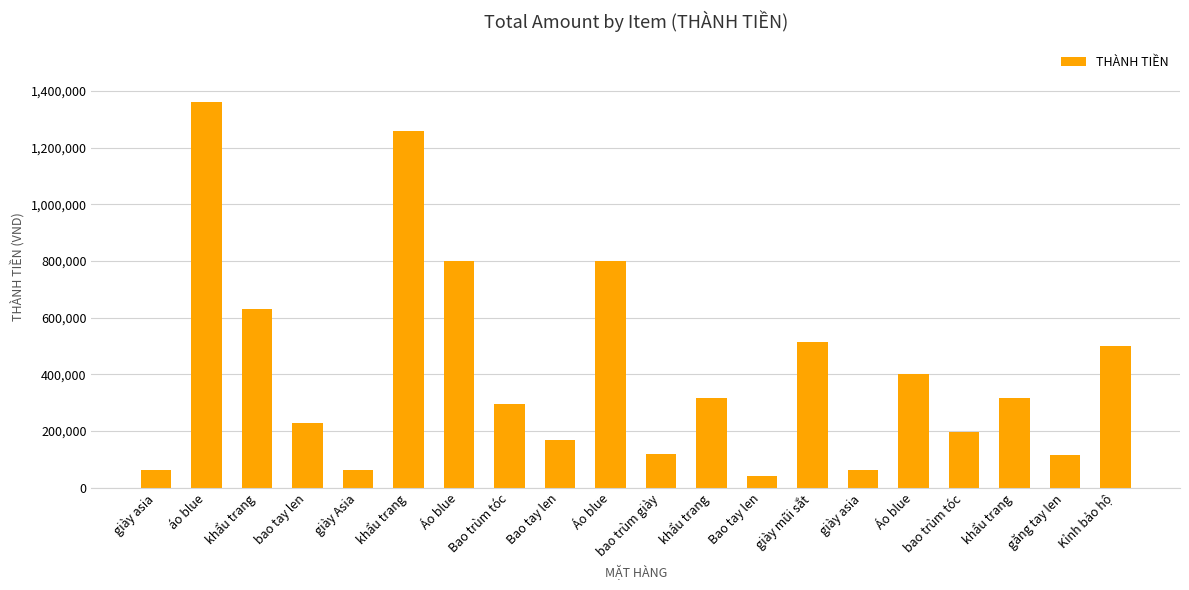

How many categories are shown in the chart?

20